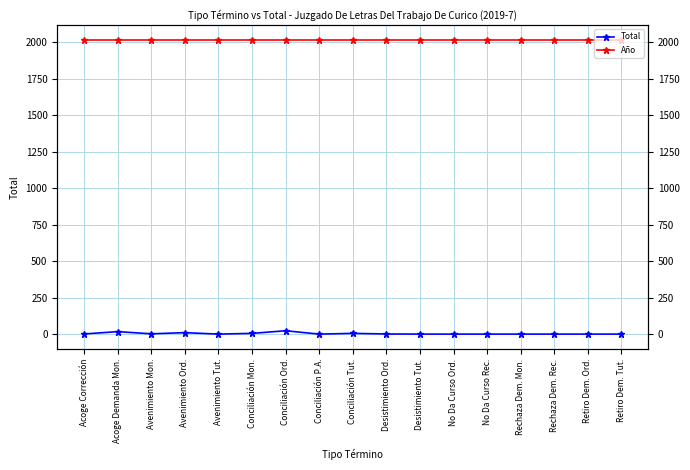

At which category does the chart reach its peak across all series?

Acoge Corrección